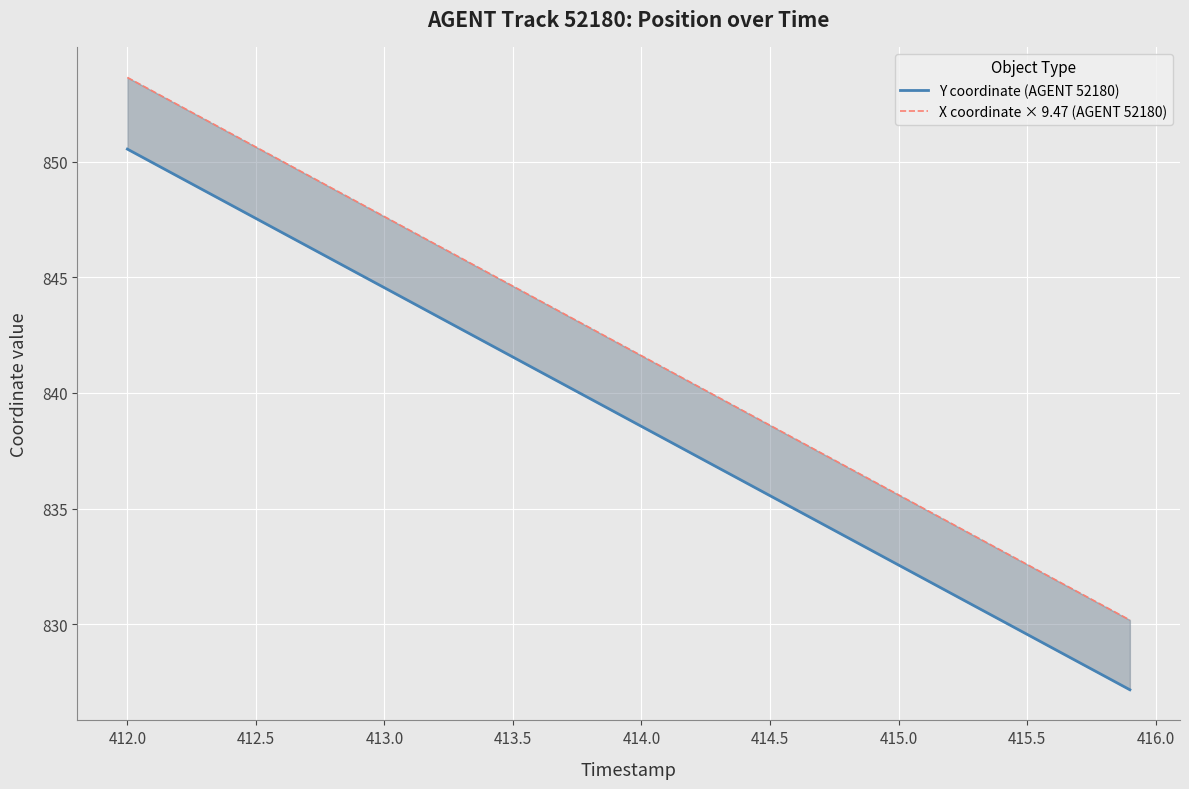

What is the highest value of the X coordinate × 9.47 (AGENT 52180) series?

853.6